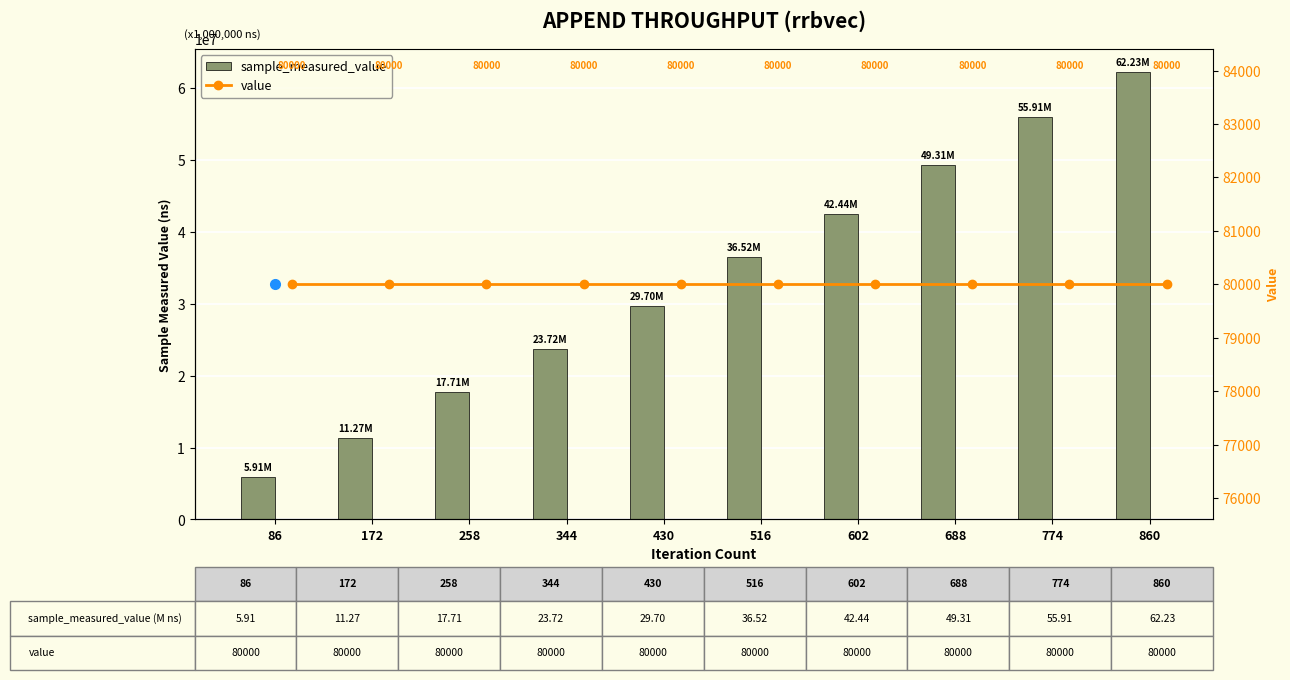

What are all the series names shown in the legend?

sample_measured_value, value